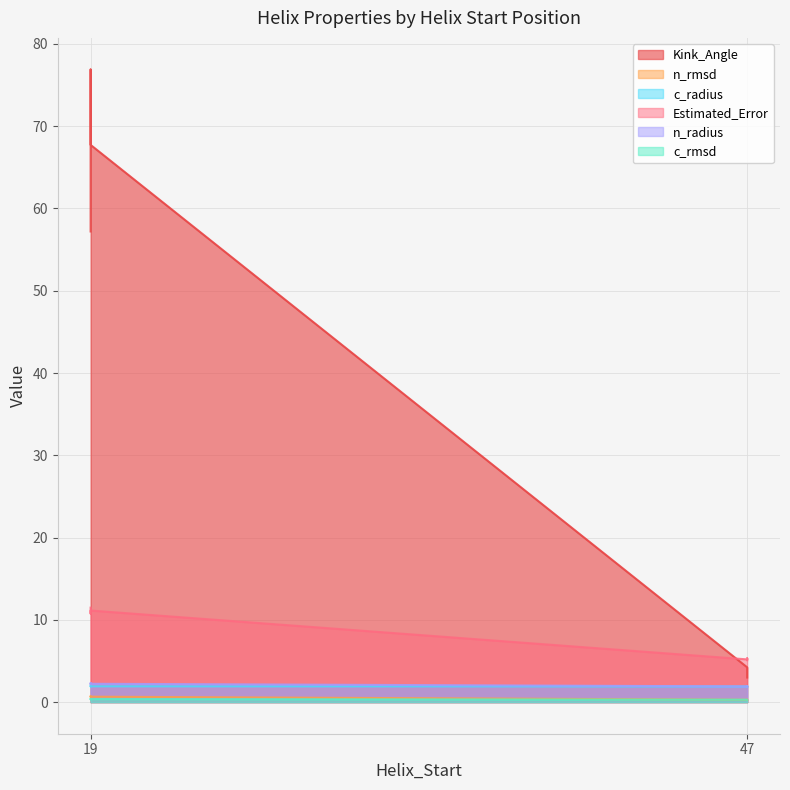

Which has a higher value, 19 or 47?

19